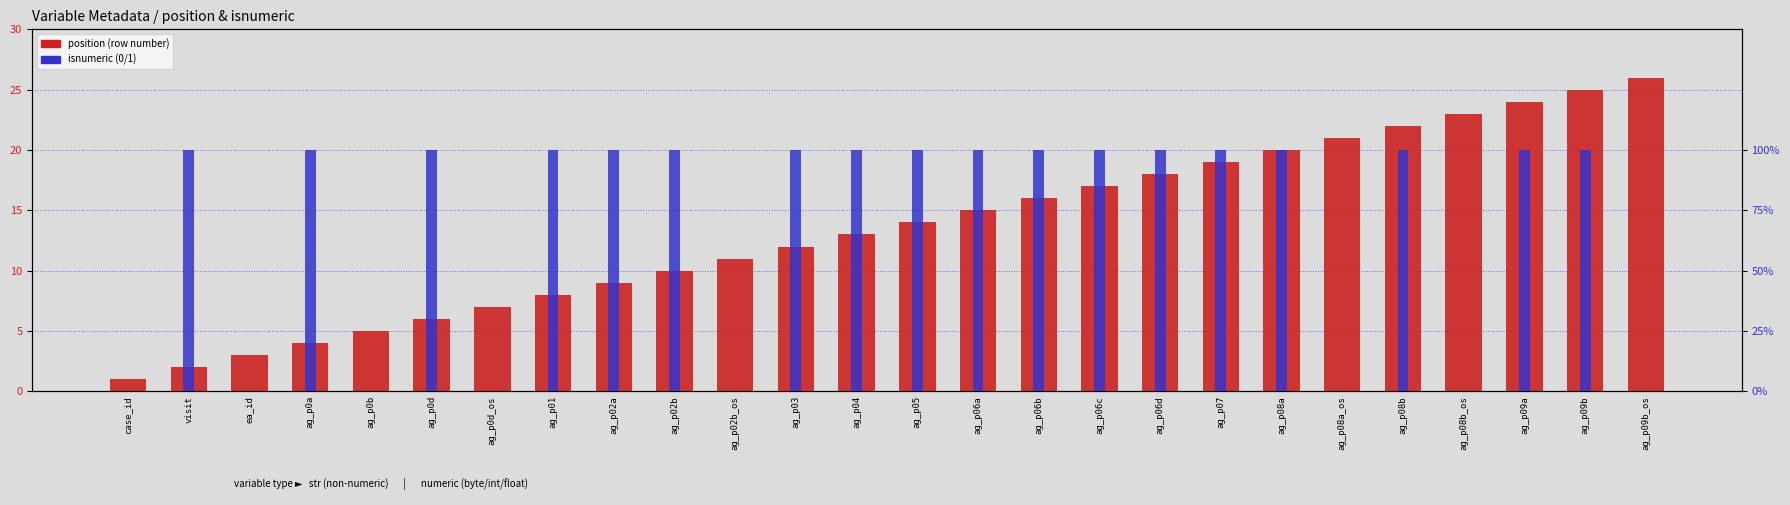

Is the value of position at case_id greater than the value of isnumeric at ag_p05?

No